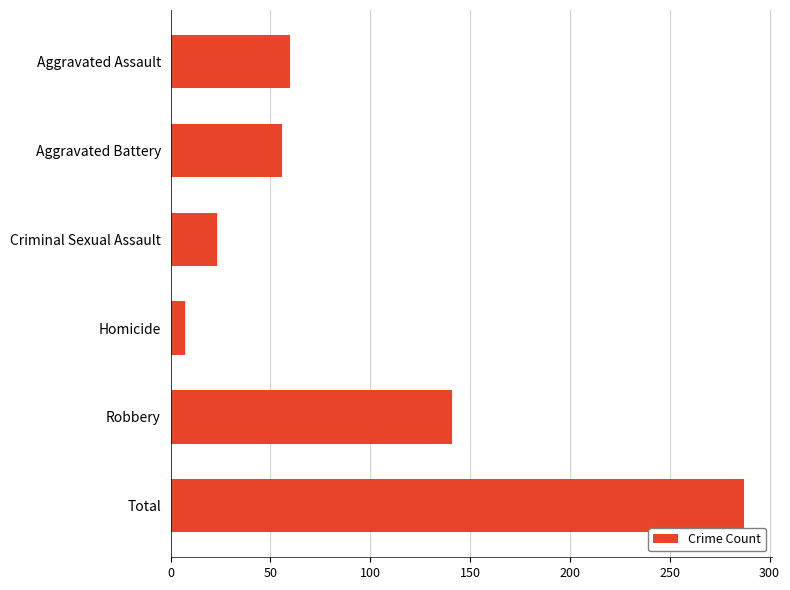

Reading top to bottom, transcribe all the data shown in this chart.

60	56	23	7	141	287